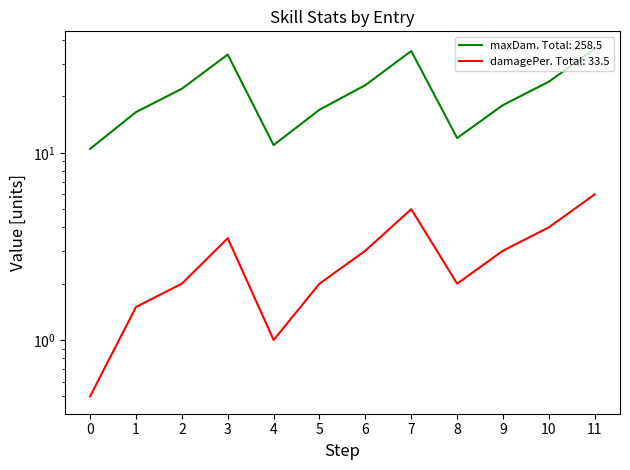

How many lines are shown in the chart?

2